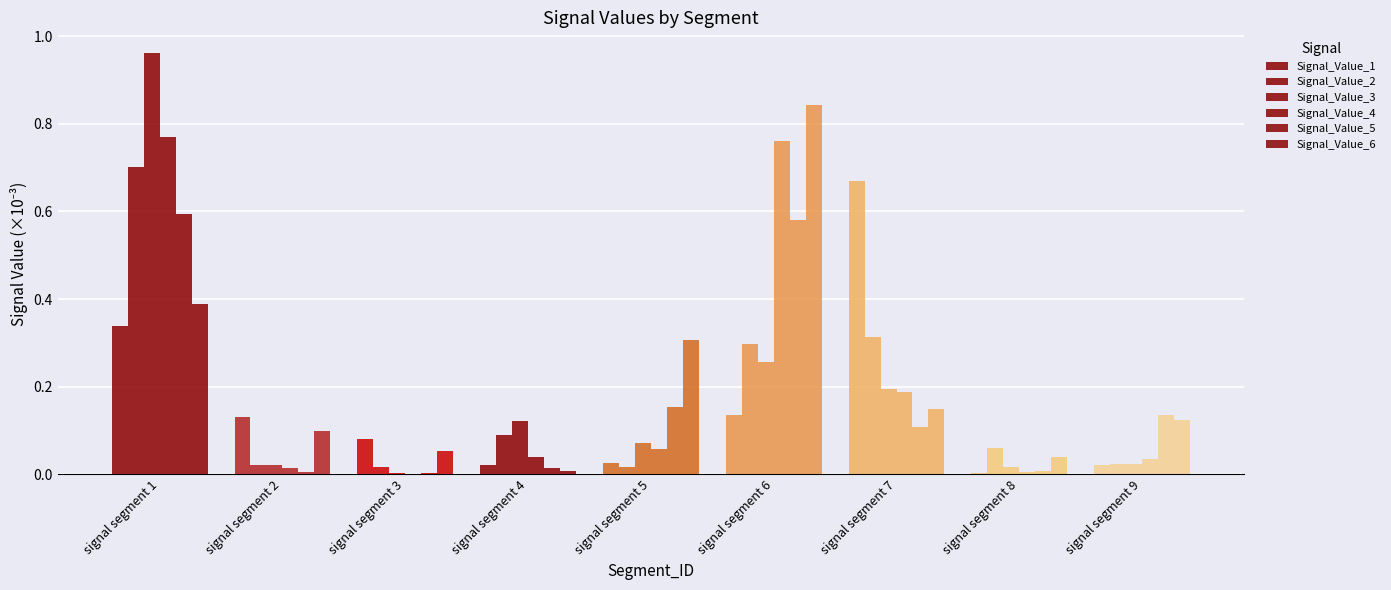

At which category is the sum across all series the highest?

signal segment 1